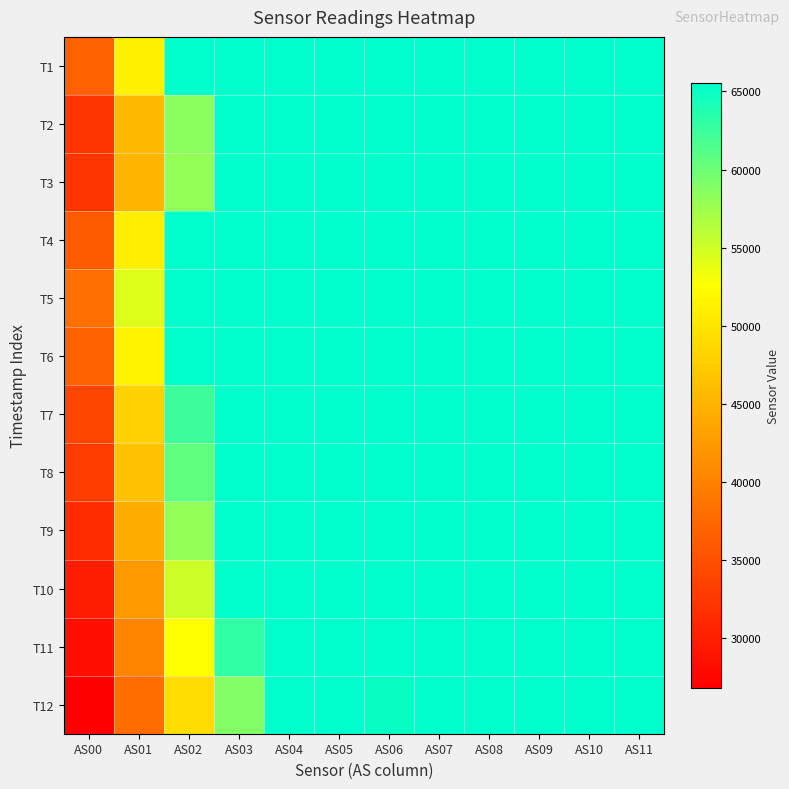

Reading left to right, transcribe all the data shown in this chart.

T1: AS00=36705	AS01=51311	AS02=65402	AS03=65535	AS04=65535	AS05=65535	AS06=65535	AS07=65535	AS08=65535	AS09=65535	AS10=65535	AS11=65535
T2: AS00=32443	AS01=45615	AS02=58520	AS03=65535	AS04=65535	AS05=65535	AS06=65535	AS07=65535	AS08=65535	AS09=65535	AS10=65535	AS11=65535
T3: AS00=32401	AS01=45162	AS02=58061	AS03=65535	AS04=65535	AS05=65535	AS06=65535	AS07=65535	AS08=65535	AS09=65535	AS10=65535	AS11=65535
T4: AS00=36163	AS01=50966	AS02=65535	AS03=65535	AS04=65535	AS05=65535	AS06=65535	AS07=65535	AS08=65535	AS09=65535	AS10=65535	AS11=65535
T5: AS00=38313	AS01=54308	AS02=65535	AS03=65535	AS04=65535	AS05=65535	AS06=65535	AS07=65535	AS08=65535	AS09=65535	AS10=65535	AS11=65535
T6: AS00=36598	AS01=51439	AS02=65535	AS03=65535	AS04=65535	AS05=65535	AS06=65535	AS07=65535	AS08=65535	AS09=65535	AS10=65535	AS11=65535
T7: AS00=34075	AS01=48020	AS02=62508	AS03=65535	AS04=65535	AS05=65535	AS06=65535	AS07=65535	AS08=65535	AS09=65535	AS10=65535	AS11=65535
T8: AS00=33017	AS01=46474	AS02=60641	AS03=65535	AS04=65535	AS05=65535	AS06=65535	AS07=65535	AS08=65535	AS09=65535	AS10=65535	AS11=65535
T9: AS00=31514	AS01=44418	AS02=58018	AS03=65535	AS04=65535	AS05=65535	AS06=65535	AS07=65535	AS08=65535	AS09=65535	AS10=65535	AS11=65535
T10: AS00=30006	AS01=42302	AS02=55167	AS03=65535	AS04=65535	AS05=65535	AS06=65535	AS07=65535	AS08=65535	AS09=65535	AS10=65535	AS11=65535
T11: AS00=28653	AS01=40421	AS02=52679	AS03=63013	AS04=65535	AS05=65535	AS06=65535	AS07=65535	AS08=65535	AS09=65535	AS10=65535	AS11=65535
T12: AS00=26855	AS01=37827	AS02=49287	AS03=58904	AS04=65535	AS05=65535	AS06=64963	AS07=65535	AS08=65535	AS09=65535	AS10=65535	AS11=65535